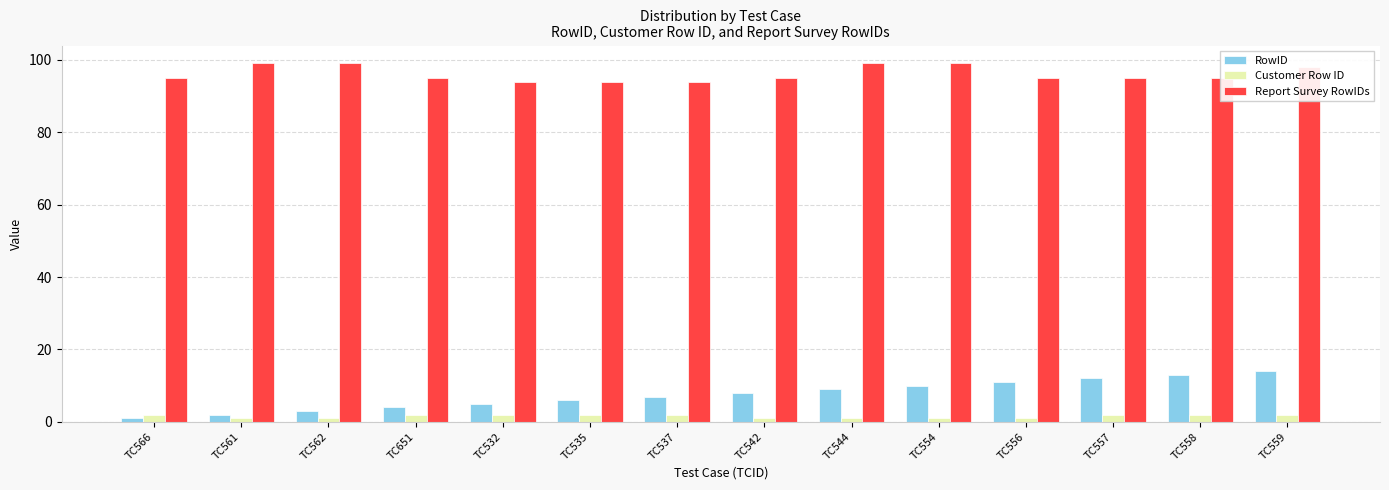

What are all the series names shown in the legend?

RowID, Customer Row ID, Report Survey RowIDs